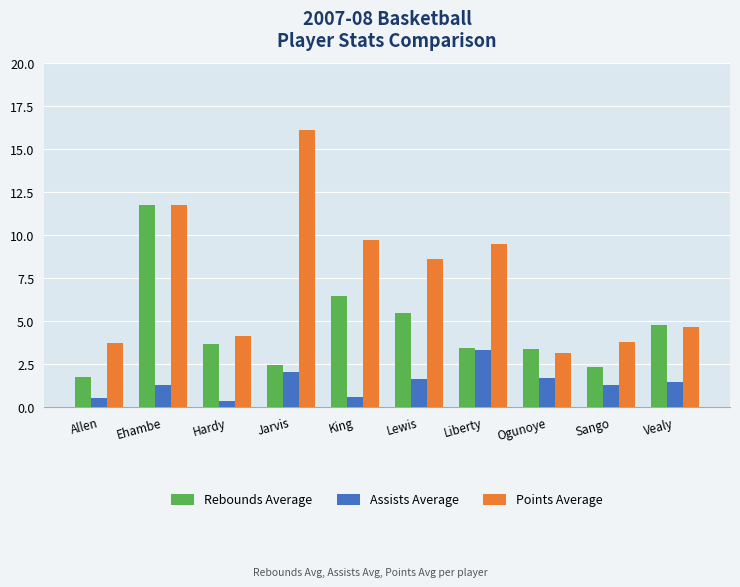

How many values in the Assists Average series are below 1?

3